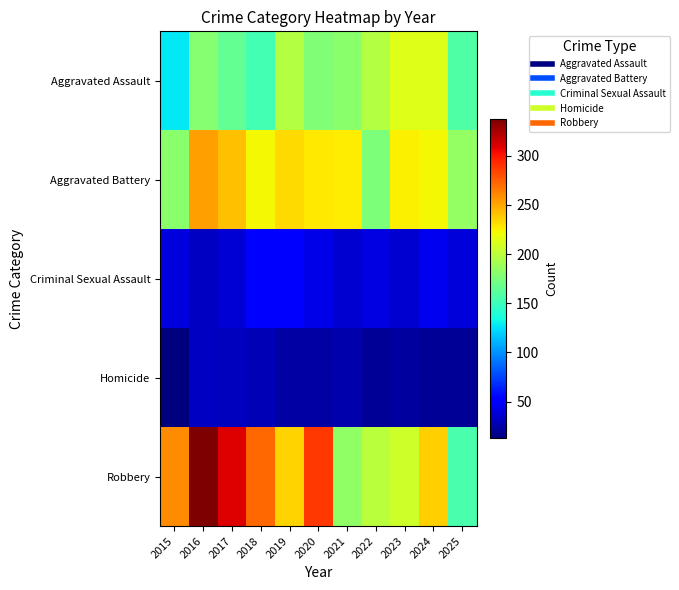

Reading left to right, extract all data points from this chart.

Aggravated Assault: 2015=128	2016=180	2017=166	2018=153	2019=197	2020=177	2021=181	2022=197	2023=214	2024=213	2025=158
Aggravated Battery: 2015=181	2016=253	2017=241	2018=223	2019=233	2020=227	2021=226	2022=175	2023=225	2024=222	2025=184
Criminal Sexual Assault: 2015=40	2016=32	2017=38	2018=51	2019=52	2020=43	2021=37	2022=42	2023=37	2024=45	2025=39
Homicide: 2015=13	2016=33	2017=31	2018=29	2019=24	2020=24	2021=26	2022=20	2023=22	2024=20	2025=20
Robbery: 2015=259	2016=337	2017=310	2018=272	2019=235	2020=288	2021=183	2022=200	2023=207	2024=237	2025=155